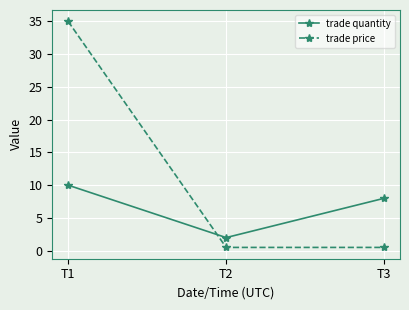

At how many categories does at least one series exceed 13?

1